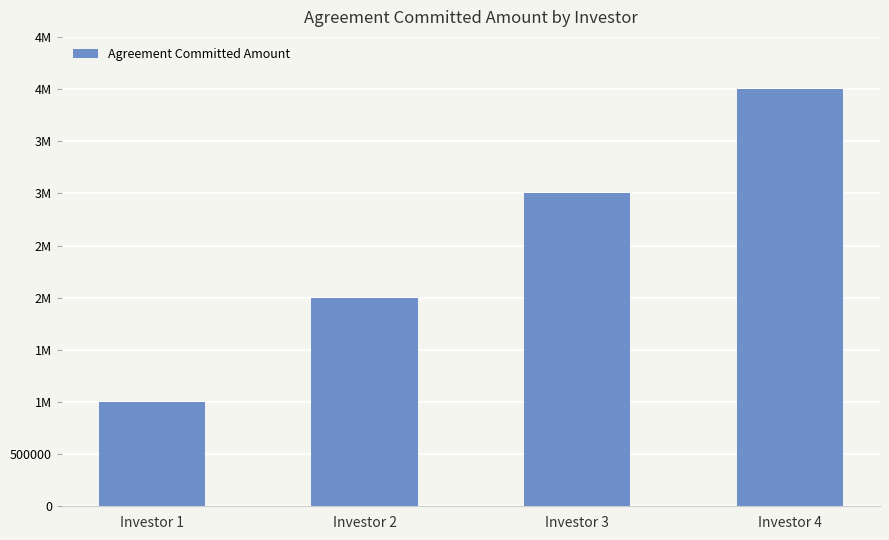

What is the greatest value displayed?

4000000